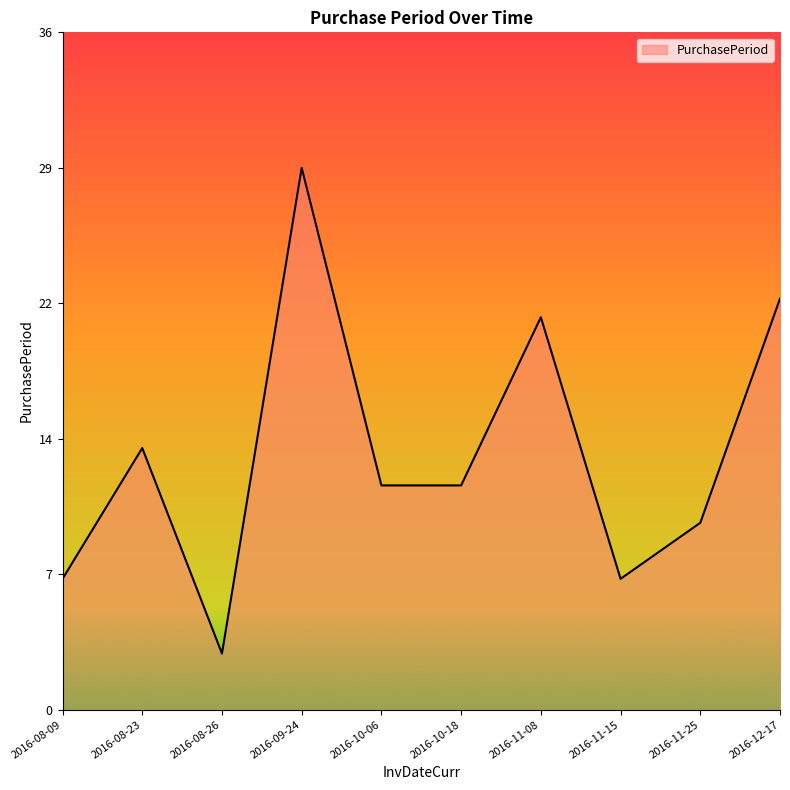

What is the value of the 6th point from the left?

12